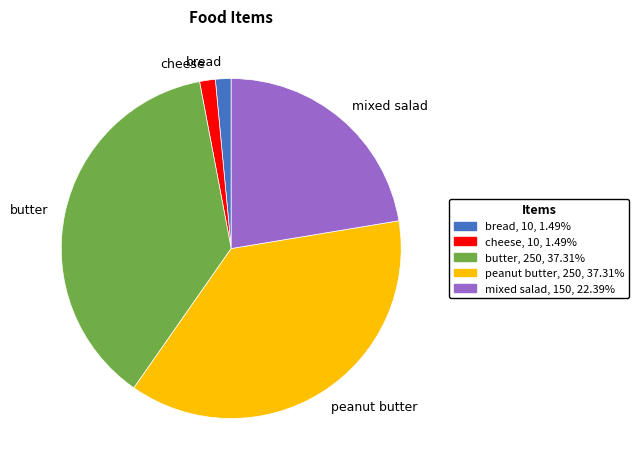

Combined, do cheese and butter account for over 50%?

No